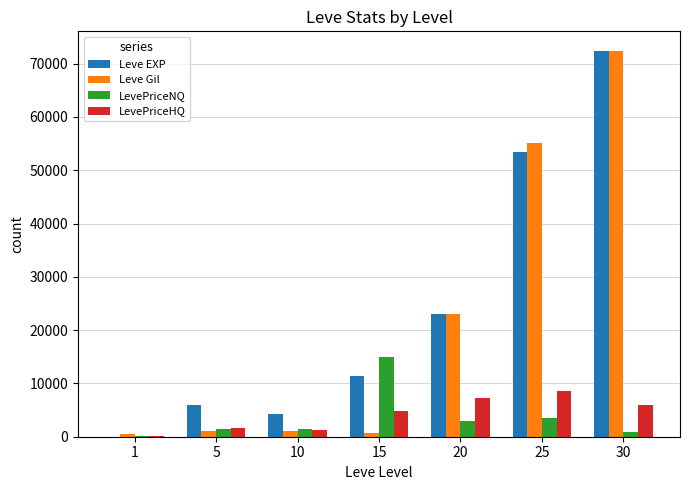

What is the maximum value shown in the chart?

72430